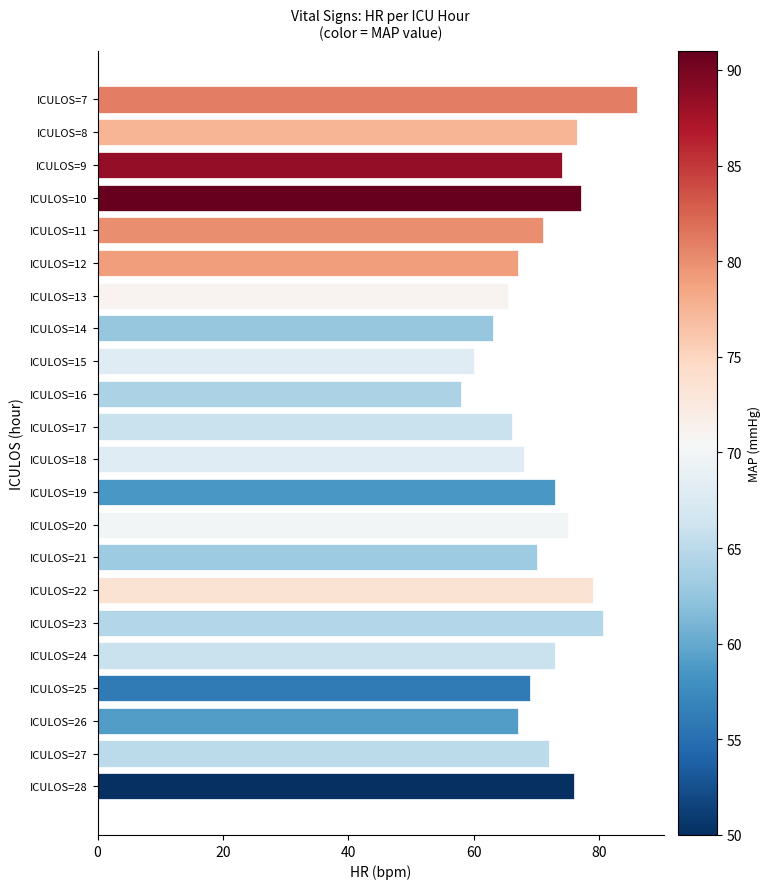

Does the chart contain stacked bars?

No